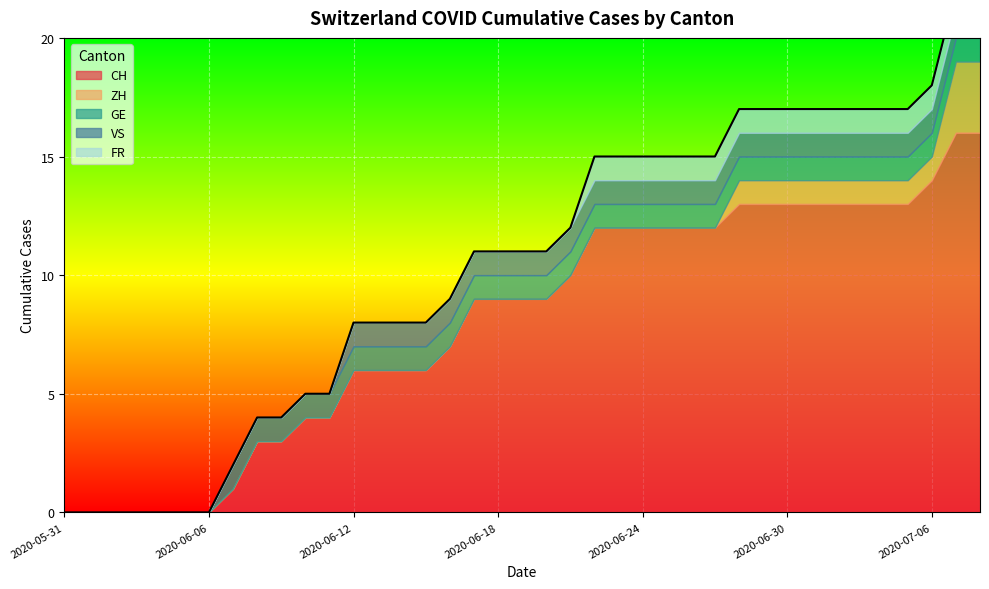

Between 2020-06-04 and 2020-05-31, which is larger?

2020-06-04